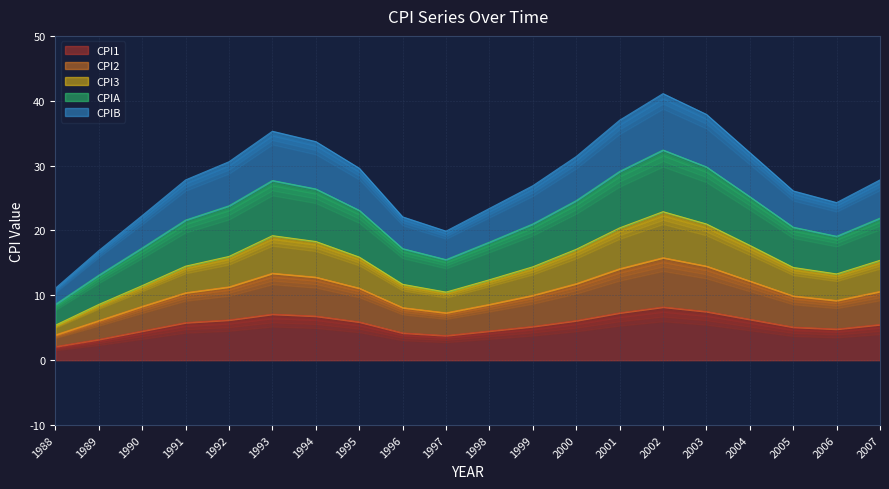

Between 2006 and 1992, which is larger?

1992